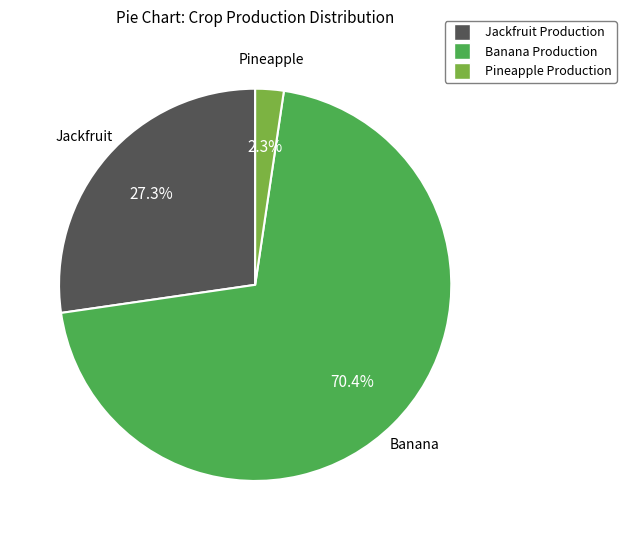

To the nearest percent, what is the combined percentage of Jackfruit Production and Banana Production?

98%